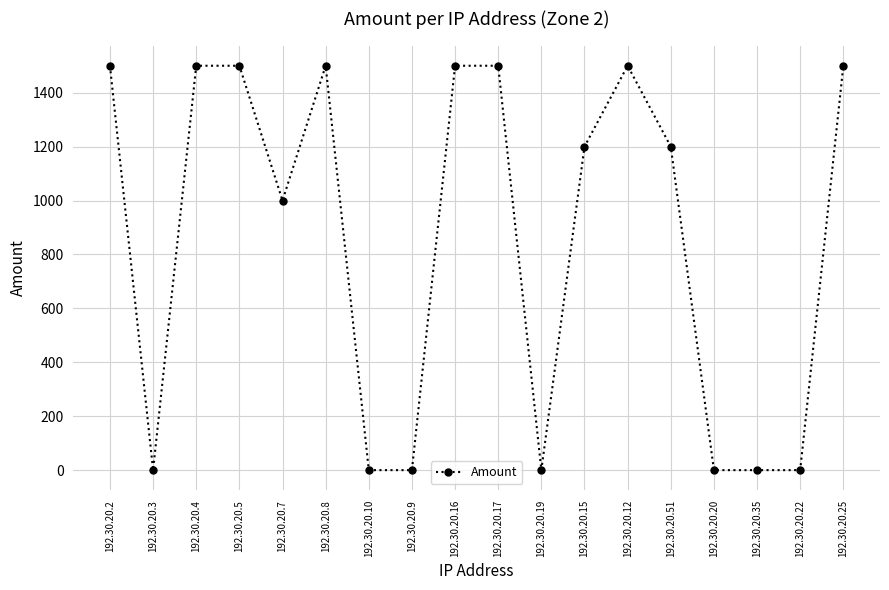

Which has a higher value, 192.30.20.12 or 192.30.20.9?

192.30.20.12